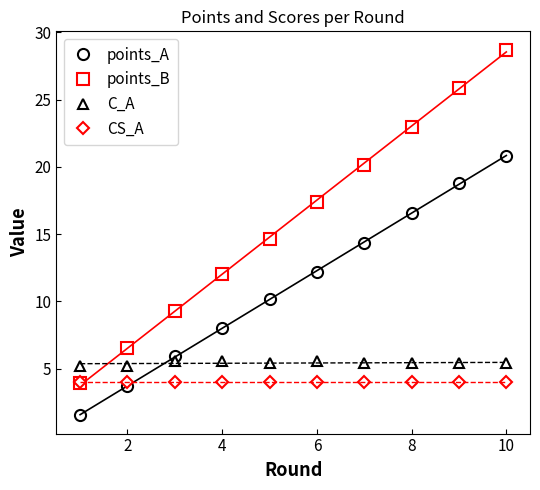

After their last crossing, which series has the higher values: points_B or C_A?

points_B